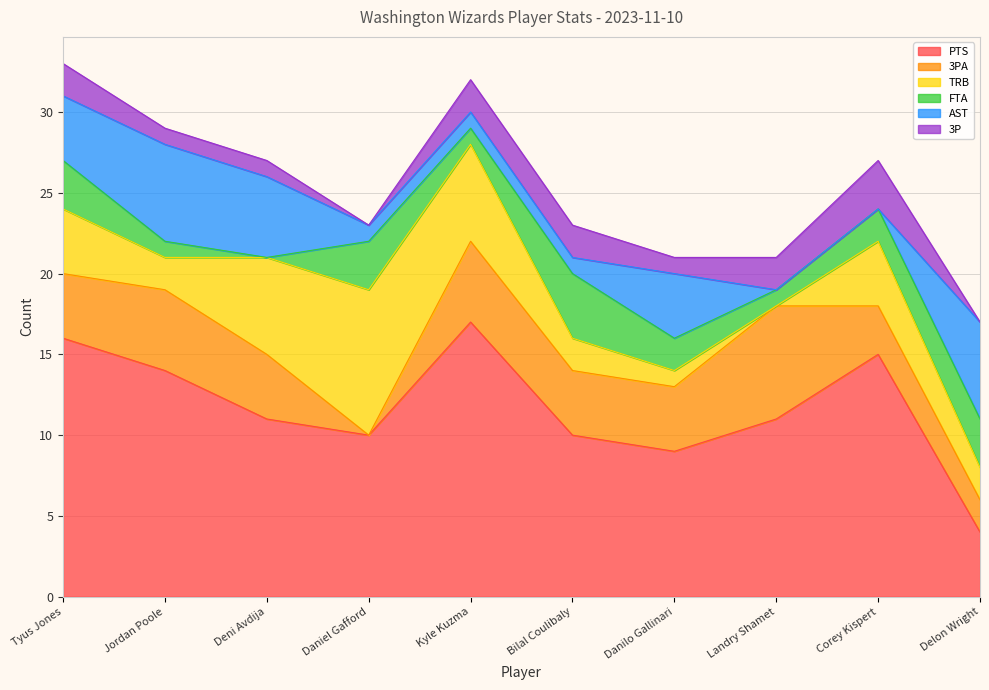

At how many categories does at least one series exceed 11?

4